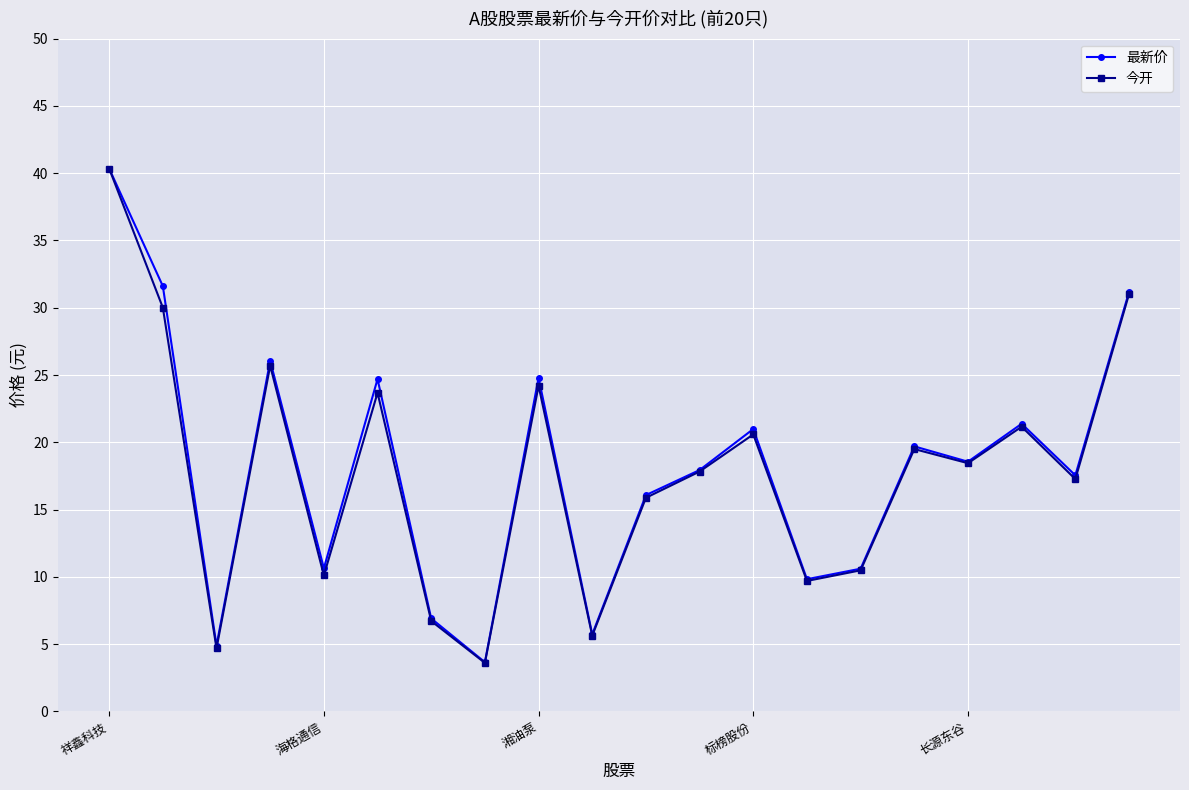

True or false: 最新价 has more than 1 points higher than both neighbors.

True